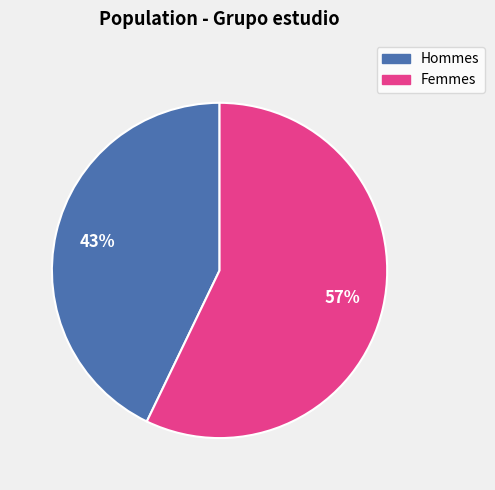

How many slices are in this pie chart?

2